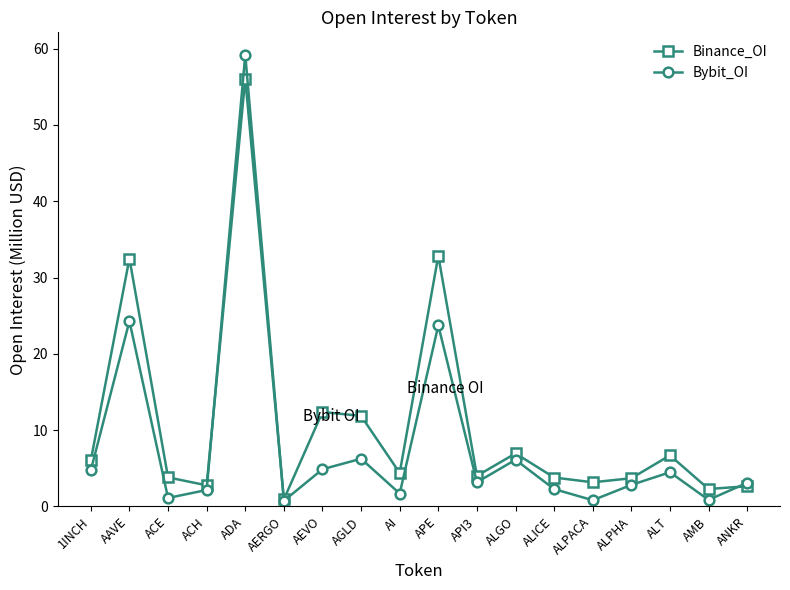

What is the value of the Binance_OI point at the 4th from the left?

2.8